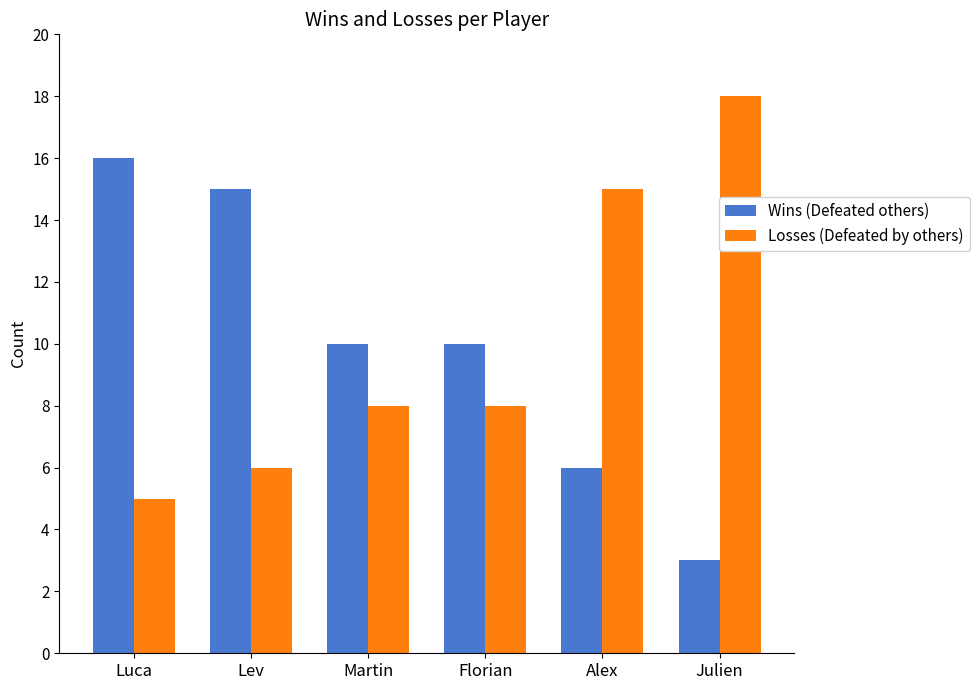

What is the difference between the highest and lowest values at Luca?

11